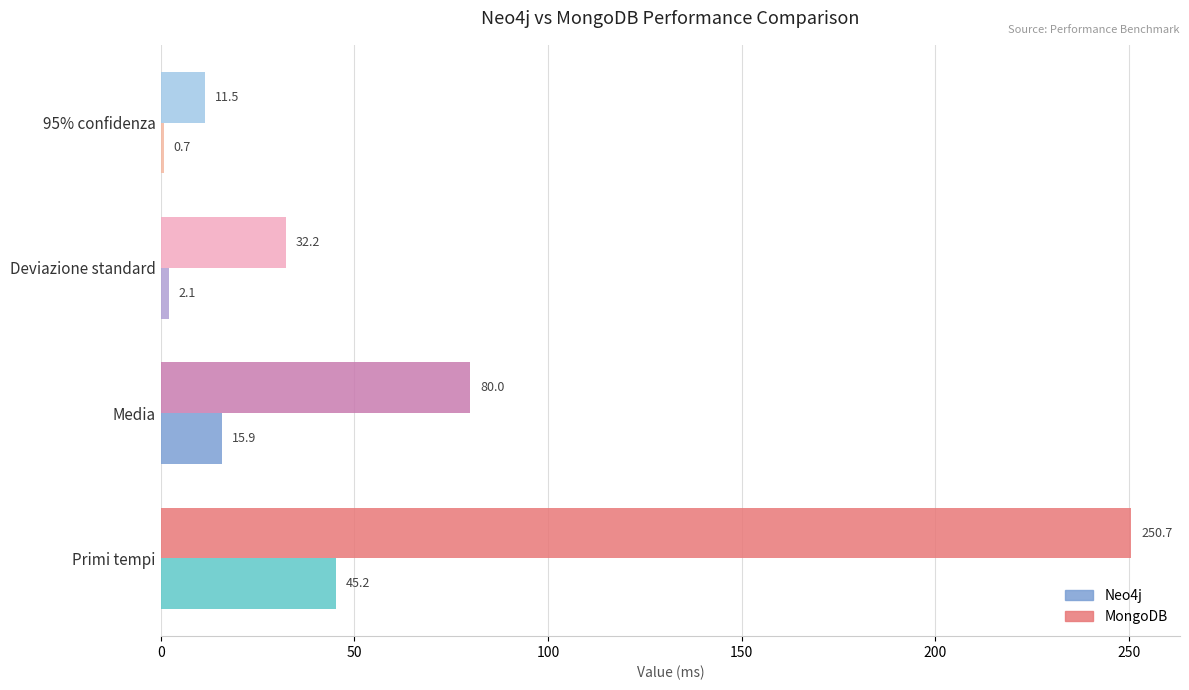

True or false: MongoDB has a value of 446.1 at Primi tempi.

False